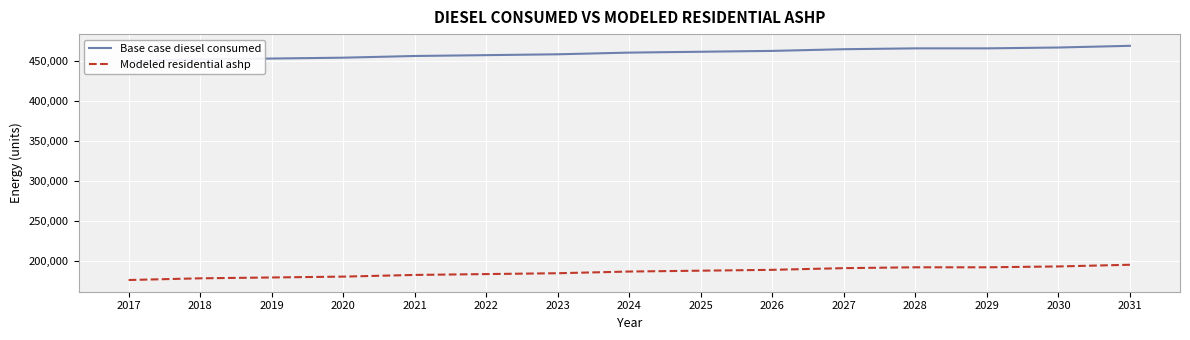

Rank the series by their maximum value, from highest to lowest.

Base case diesel consumed, Modeled residential ashp